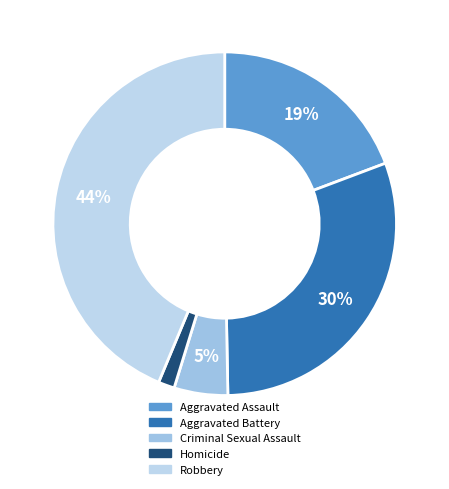

How many segments does this pie chart have?

5